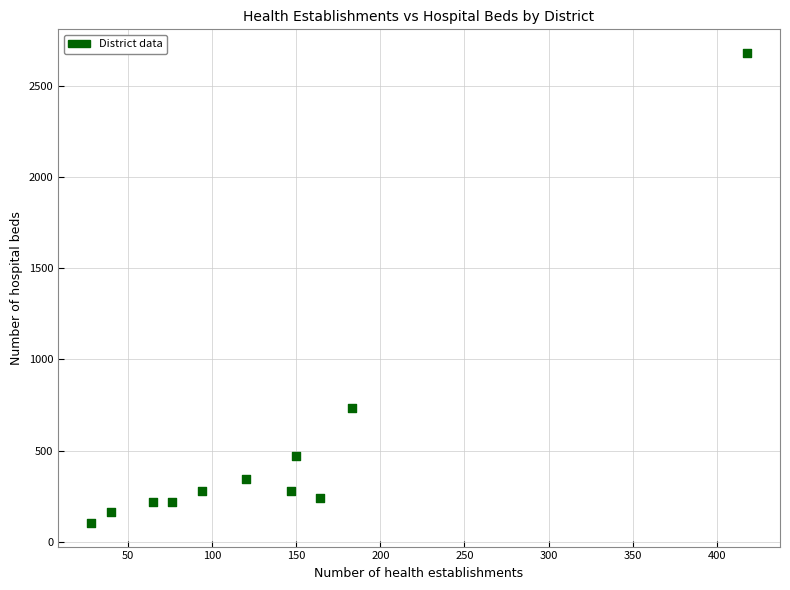

What Y value in the scatter plot is closest to 1391?

735